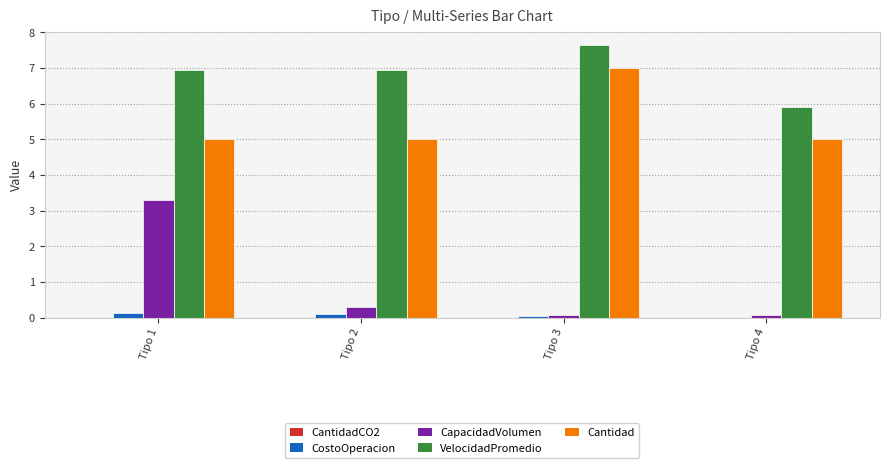

Which series has the largest total across all categories?

VelocidadPromedio